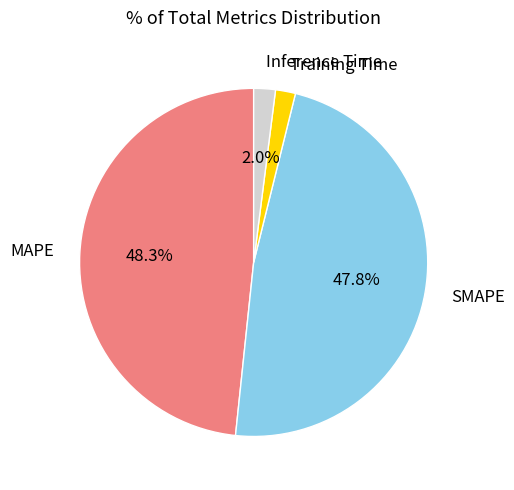

To the nearest percent, what is the difference between the largest and smallest slice percentages?

46%